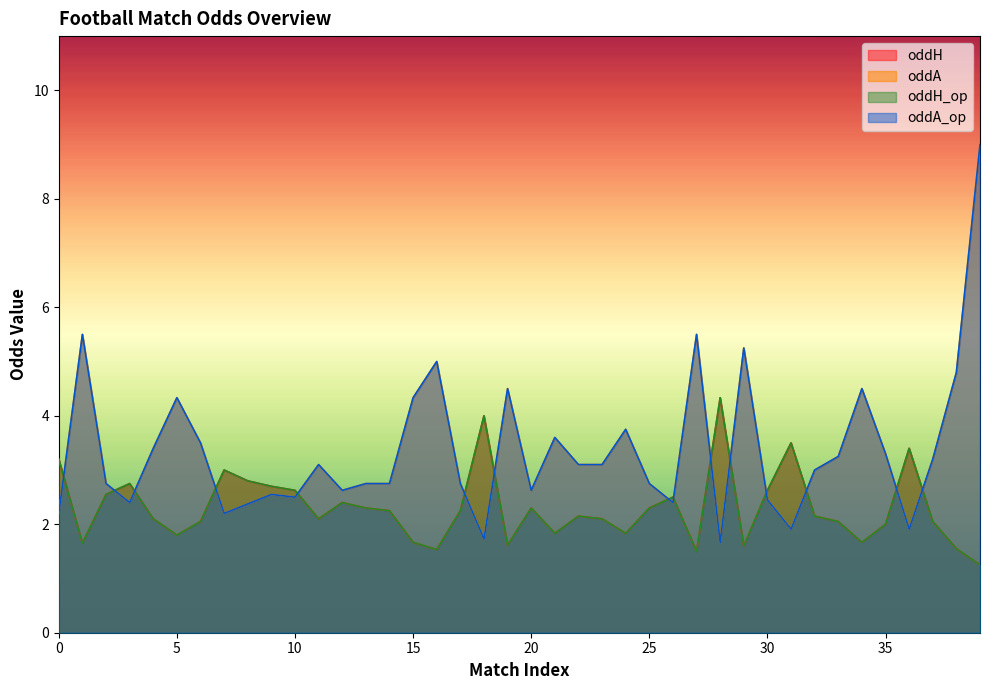

Is it true that oddA equals 3.2 at 33?

True